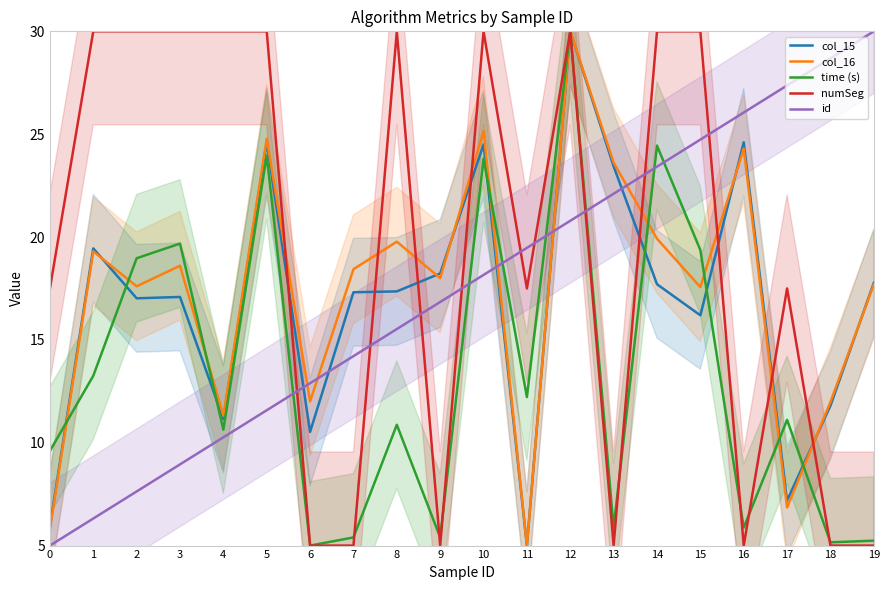

At which label is col_15 closest to 17?

2